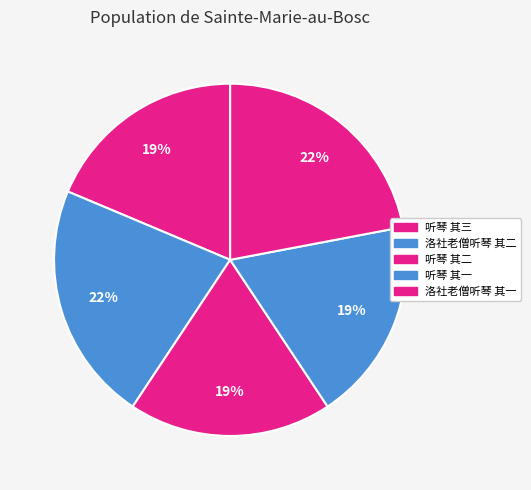

Which category has the smallest portion of the pie?

听琴 其二